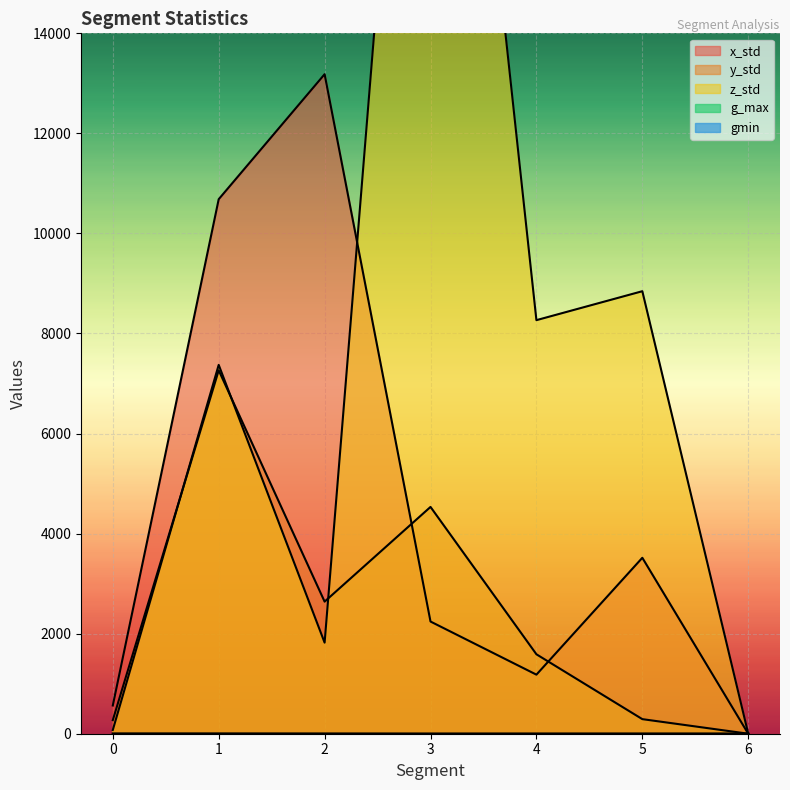

True or false: z_std and gmin intersect in this chart.

True